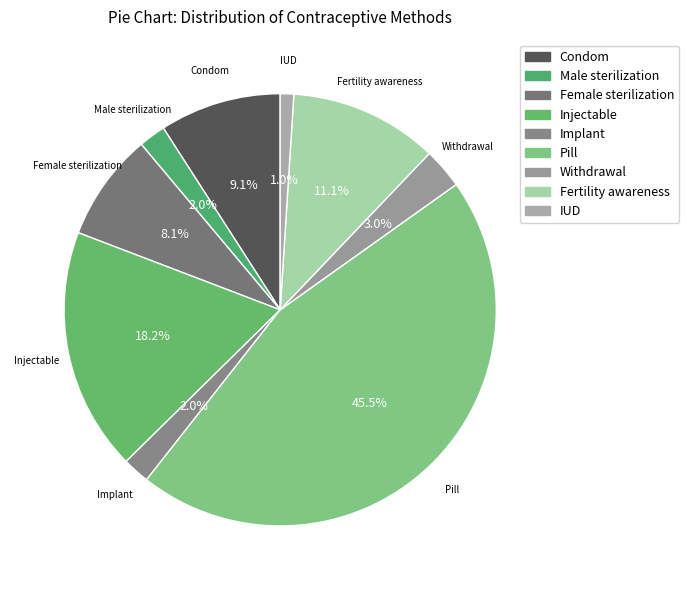

What is the total percentage of IUD and Male sterilization?

3.0%